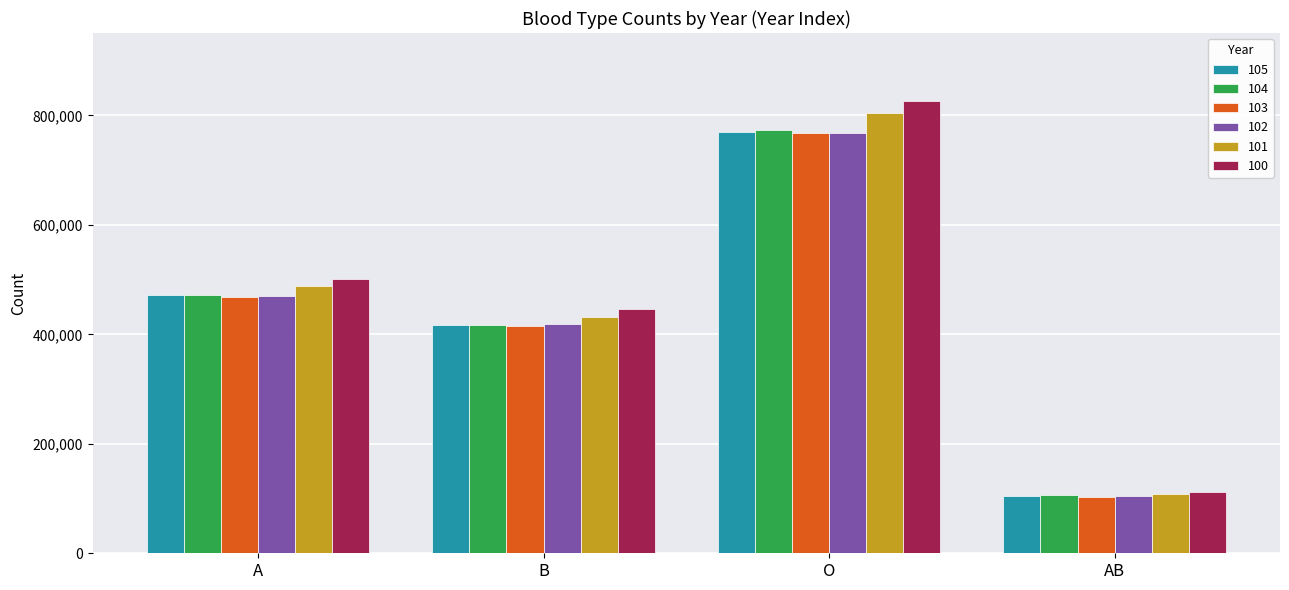

Reading left to right, transcribe all the data shown in this chart.

105: 471824	417141	770118	103925
104: 472121	416655	772500	106605
103: 467928	415051	768505	102635
102: 470336	419241	766920	104438
101: 489176	432518	803642	109185
100: 501457	446188	826470	111992